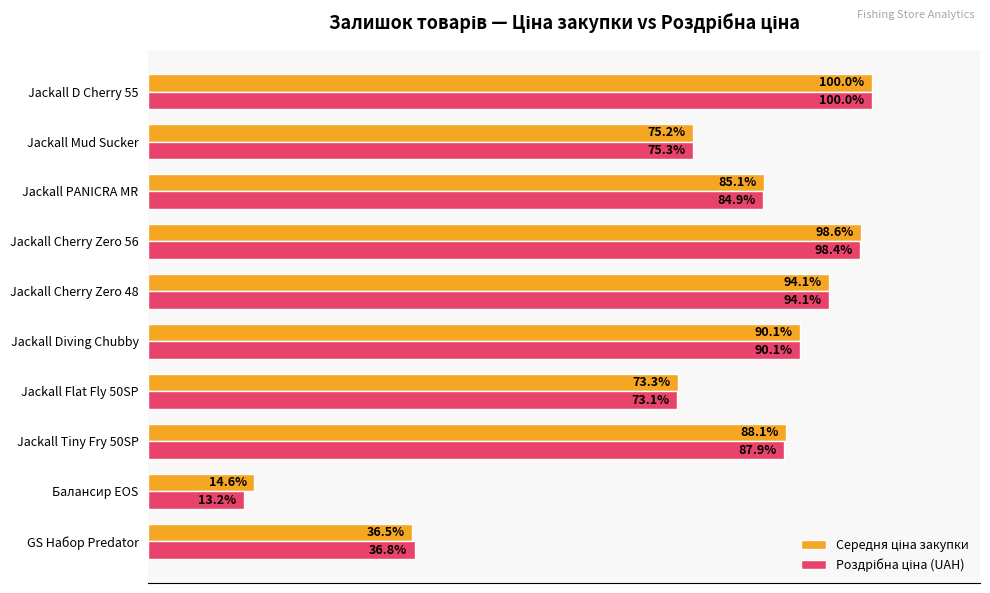

Which label corresponds to the smallest value in the chart?

Балансир EOS